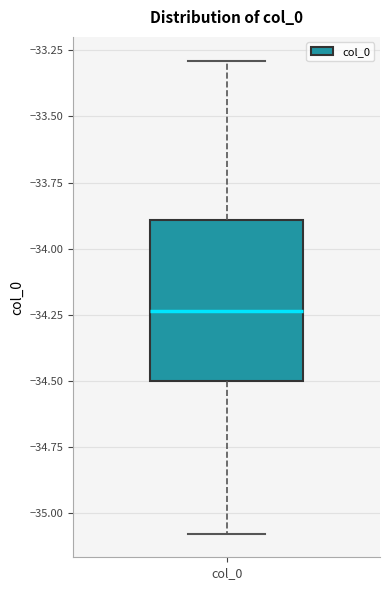

Transcribe this box plot: give where the median line is, the range the box spans, and where the two whiskers end, as read against the y-axis. The values are not printed on the chart, so give them approximately, as read against the axis.

median -34.25, box -34.50 to -33.90, whiskers -35.10 to -33.30